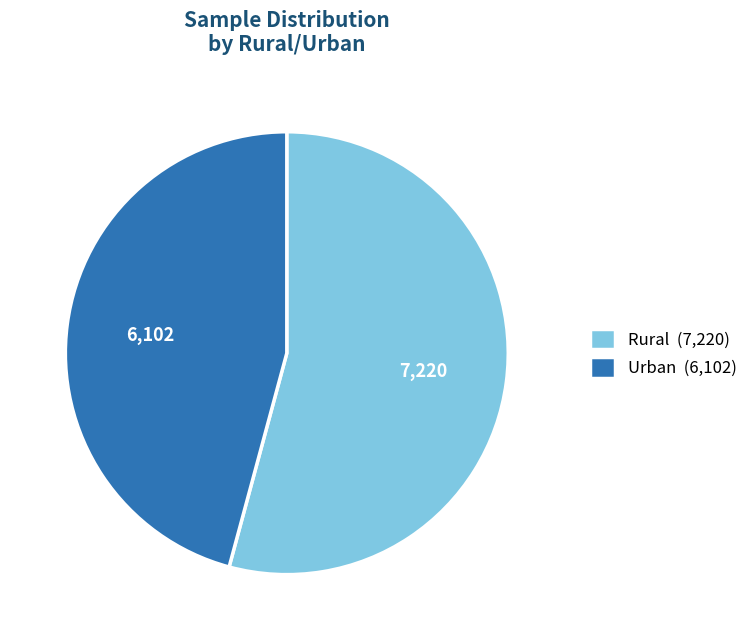

Approximately how many times larger is the value at Rural compared to Urban?

1.2